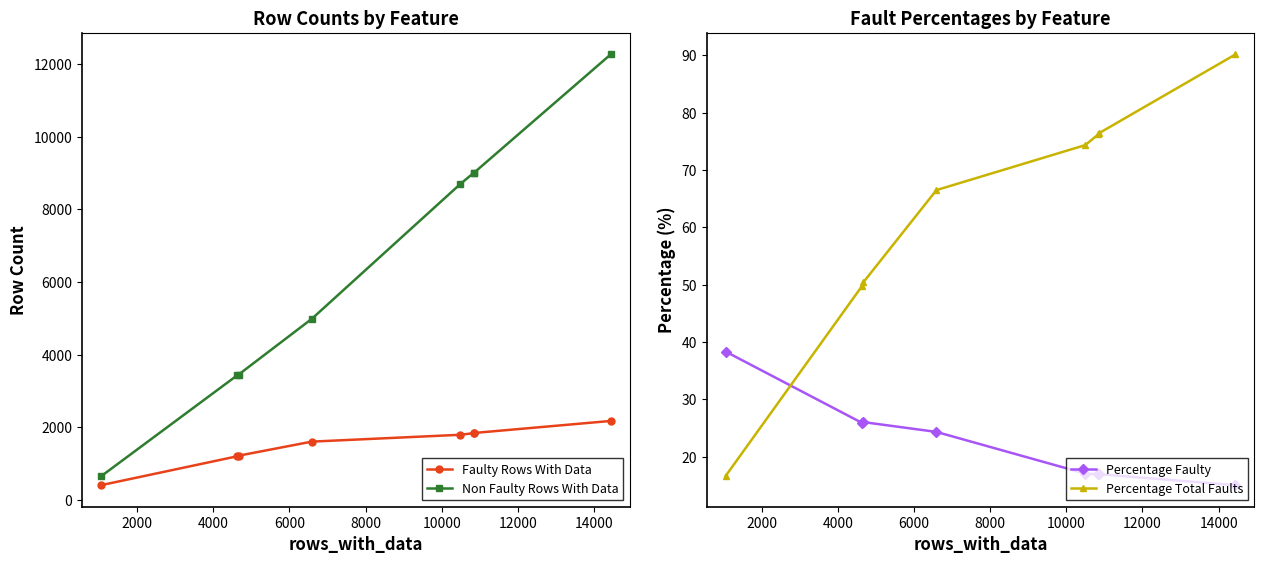

What is the highest value of the Non Faulty Rows With Data series?

12271